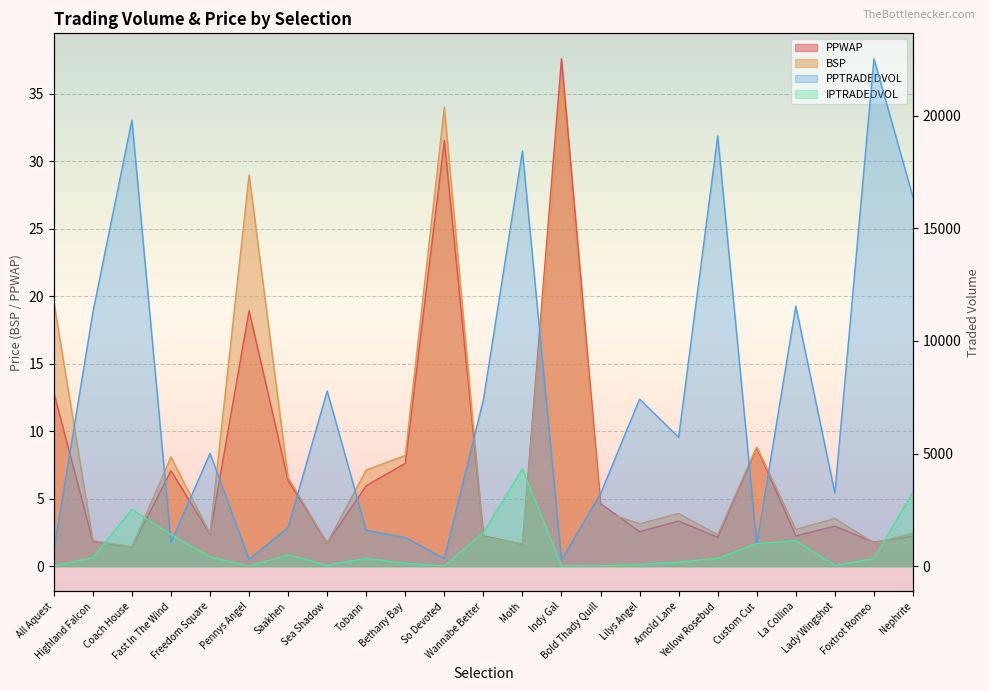

How many lines are shown in the chart?

4